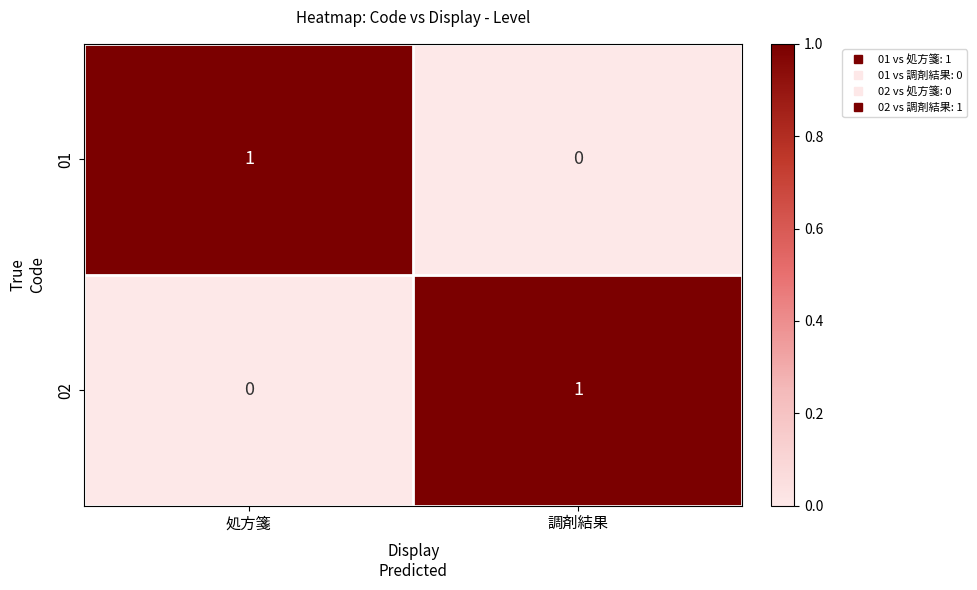

Reading right to left, what are all the values shown in this chart?

01: 0	1
02: 1	0